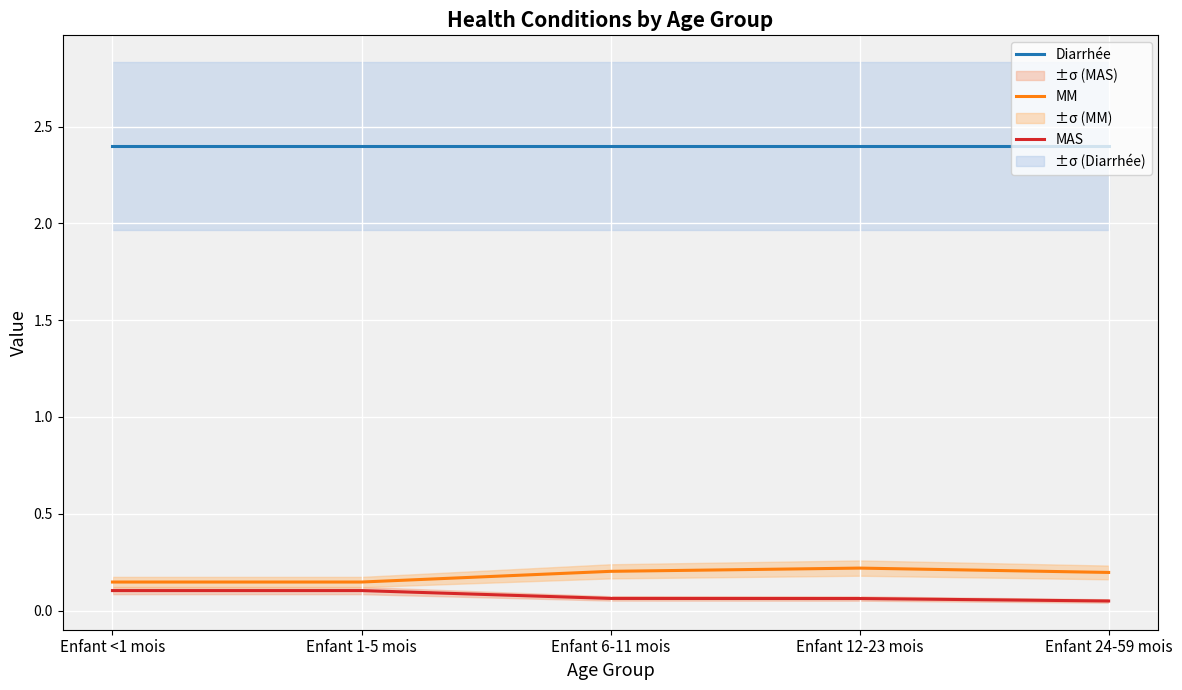

Which label corresponds to the largest value in the chart?

Enfant <1 mois